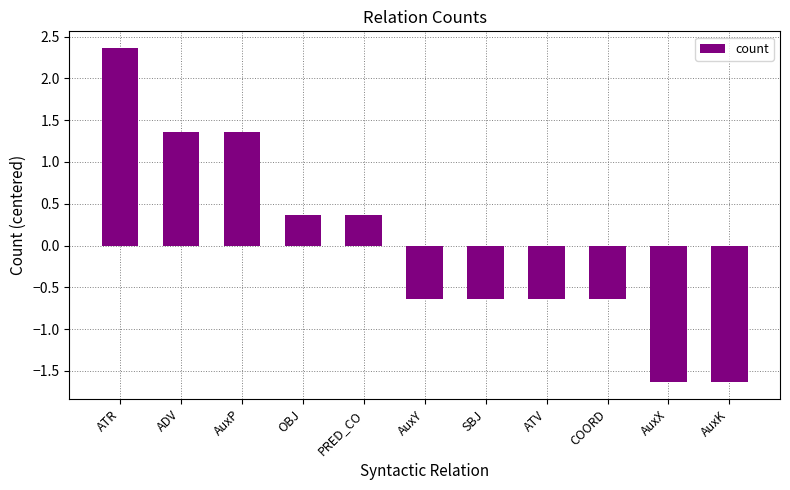

What position from the right is AuxX?

2